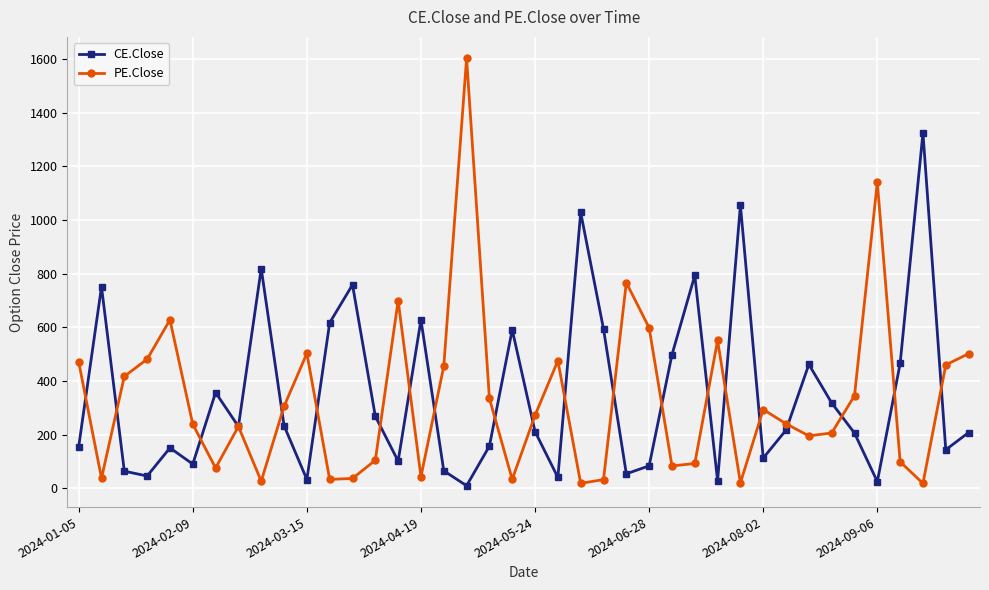

List the series in order of their peak value, highest first.

PE.Close, CE.Close